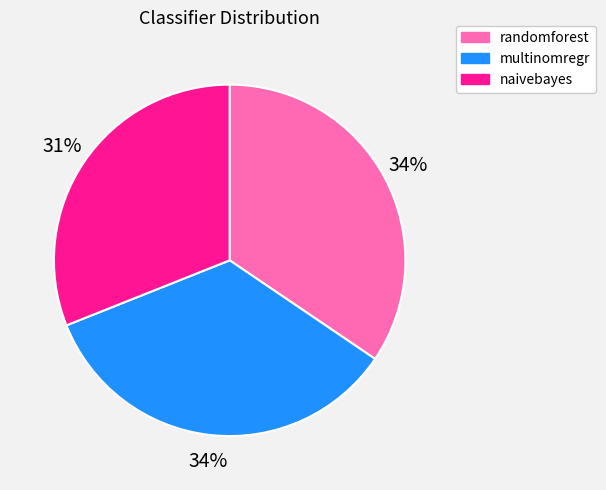

How many segments does this pie chart have?

3